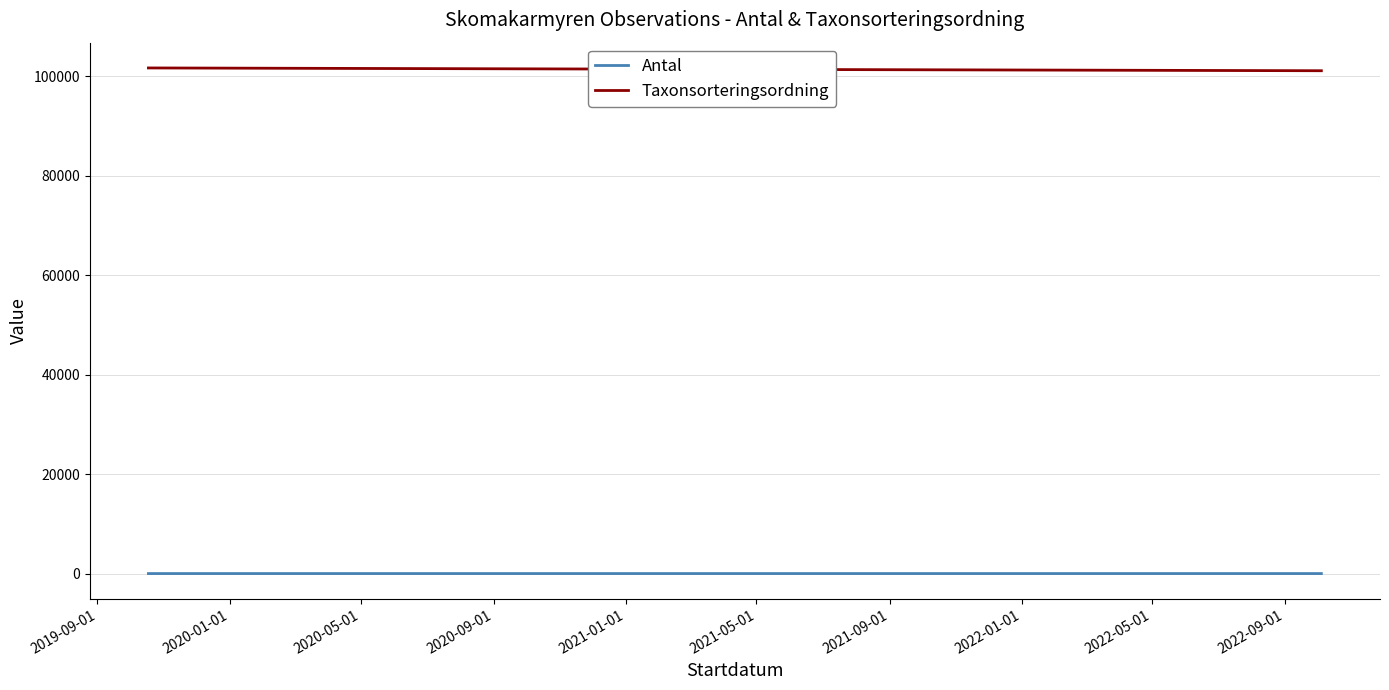

At how many categories does at least one series exceed 30859?

3